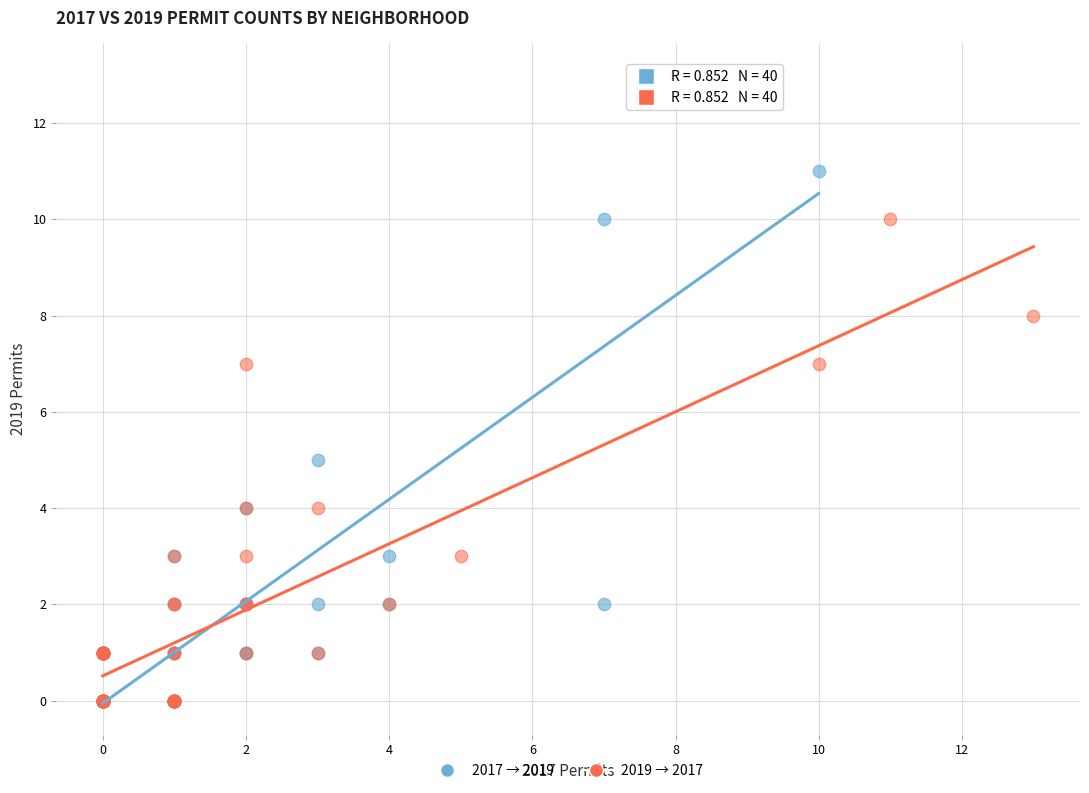

Which series reaches the maximum Y coordinate?

2017 → 2019